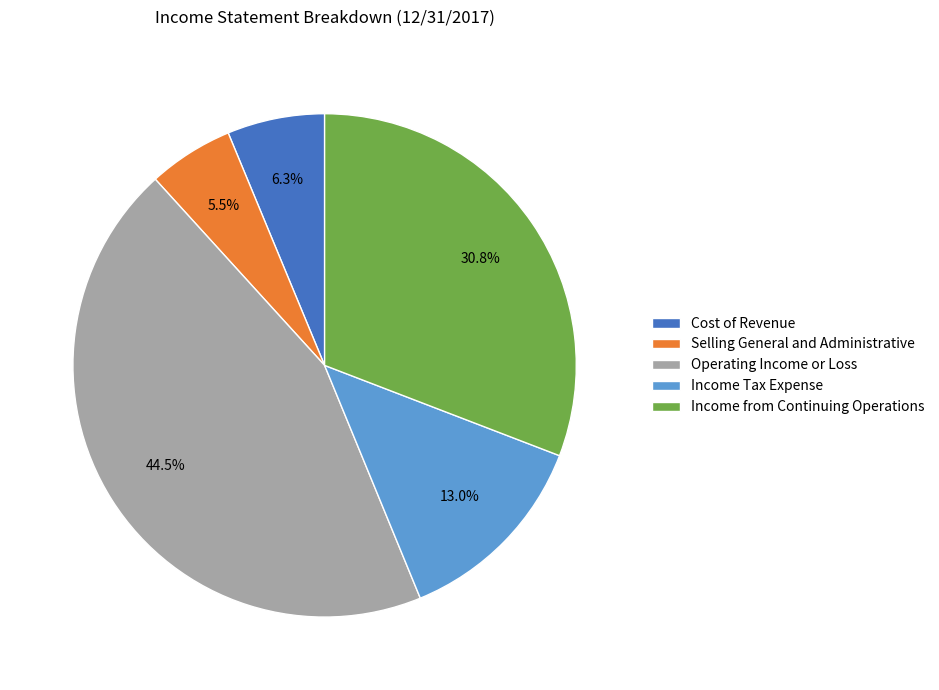

How much of the chart is everything except Operating Income or Loss?

55.5%